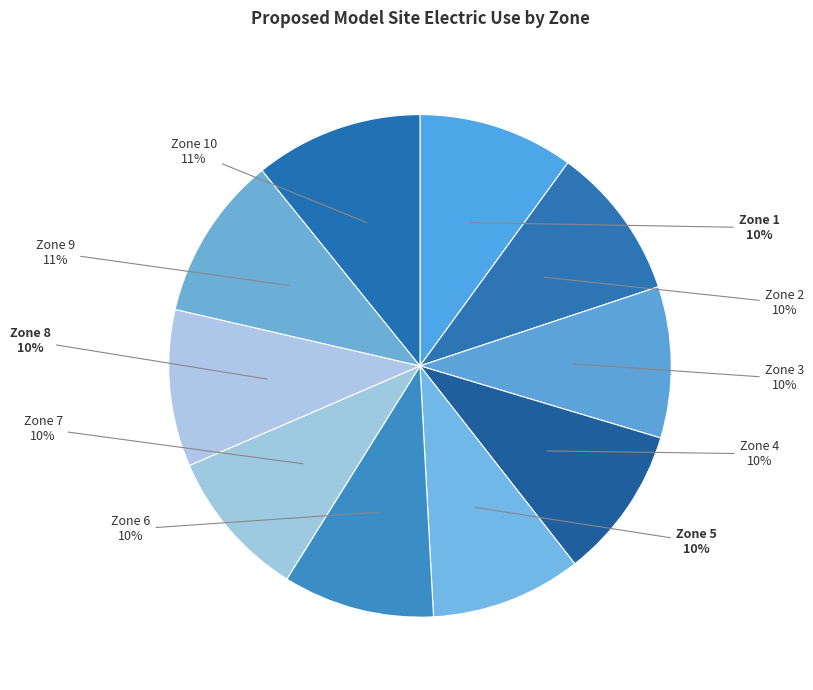

To the nearest percent, what is the difference between the largest and smallest slice percentages?

1%